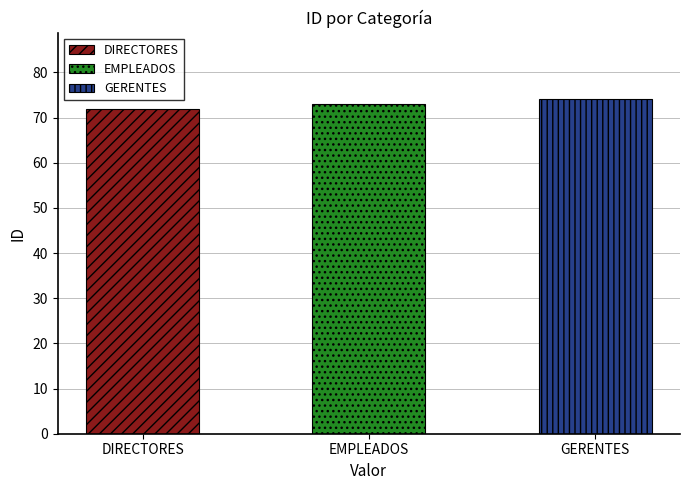

The chart shows a value of 74 at GERENTES. True or false?

True